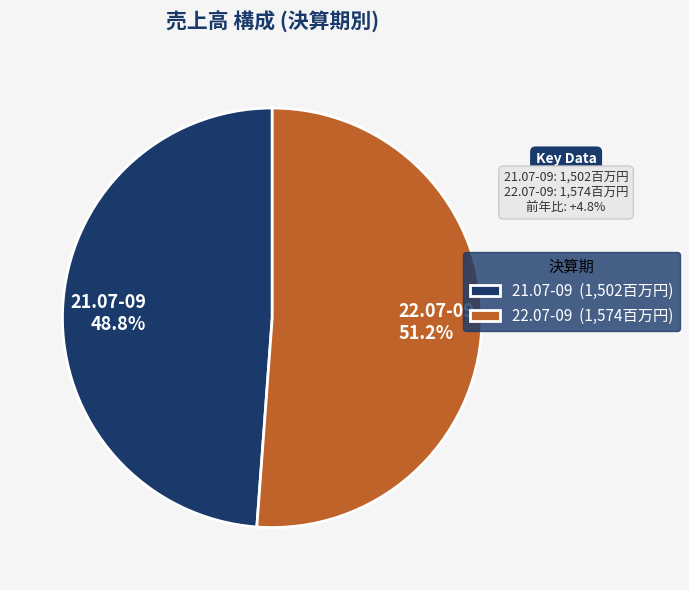

Which has a higher value, 22.07-09 or 21.07-09?

22.07-09